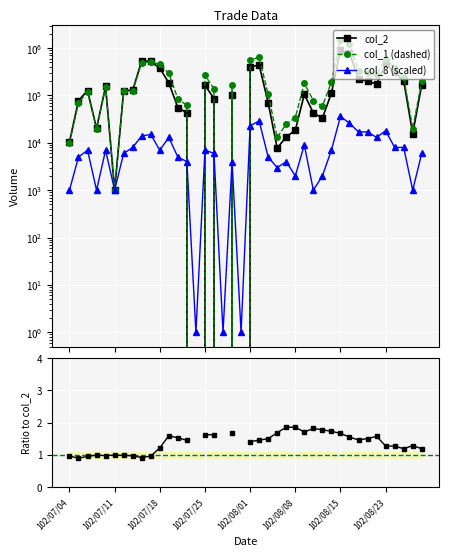

True or false: col_2 and col_1 (dashed) intersect in this chart.

True